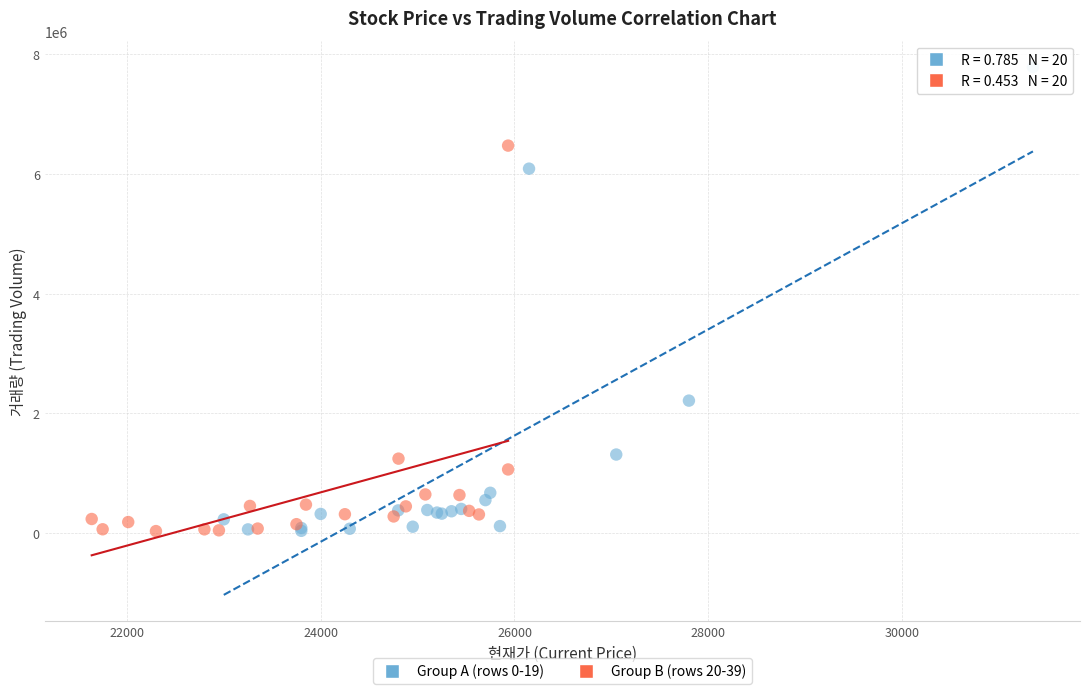

Which series has the widest spread of Y values?

Group A (rows 0-19)